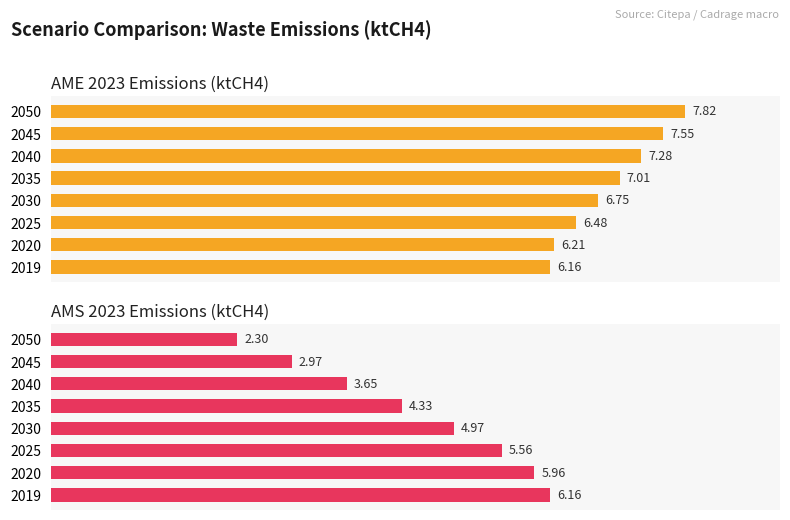

True or false: AMS 2023 Emissions (ktCH4) has a value of 3.7 at 2040.

True